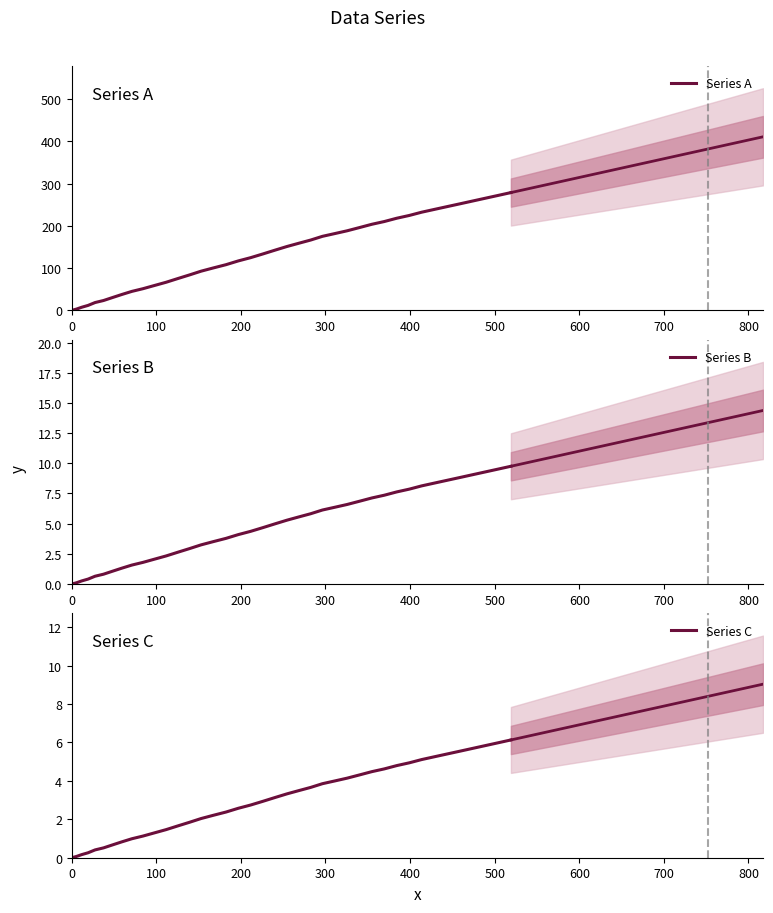

True or false: Series B and Series A cross at least once.

False